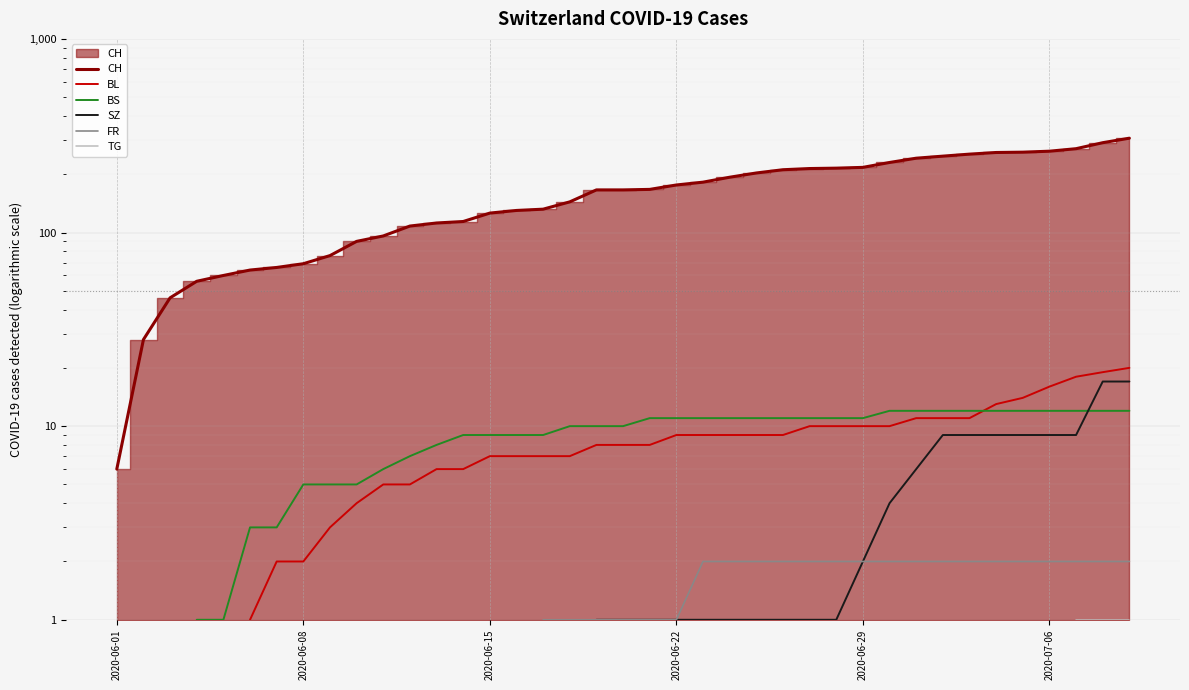

What are all the series names shown in the legend?

CH, BL, BS, SZ, FR, TG